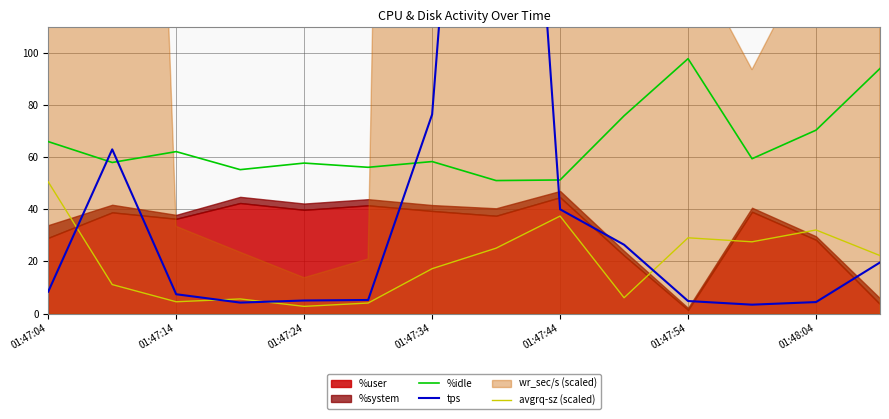

What is the approximate value of tps at 7?

391.4